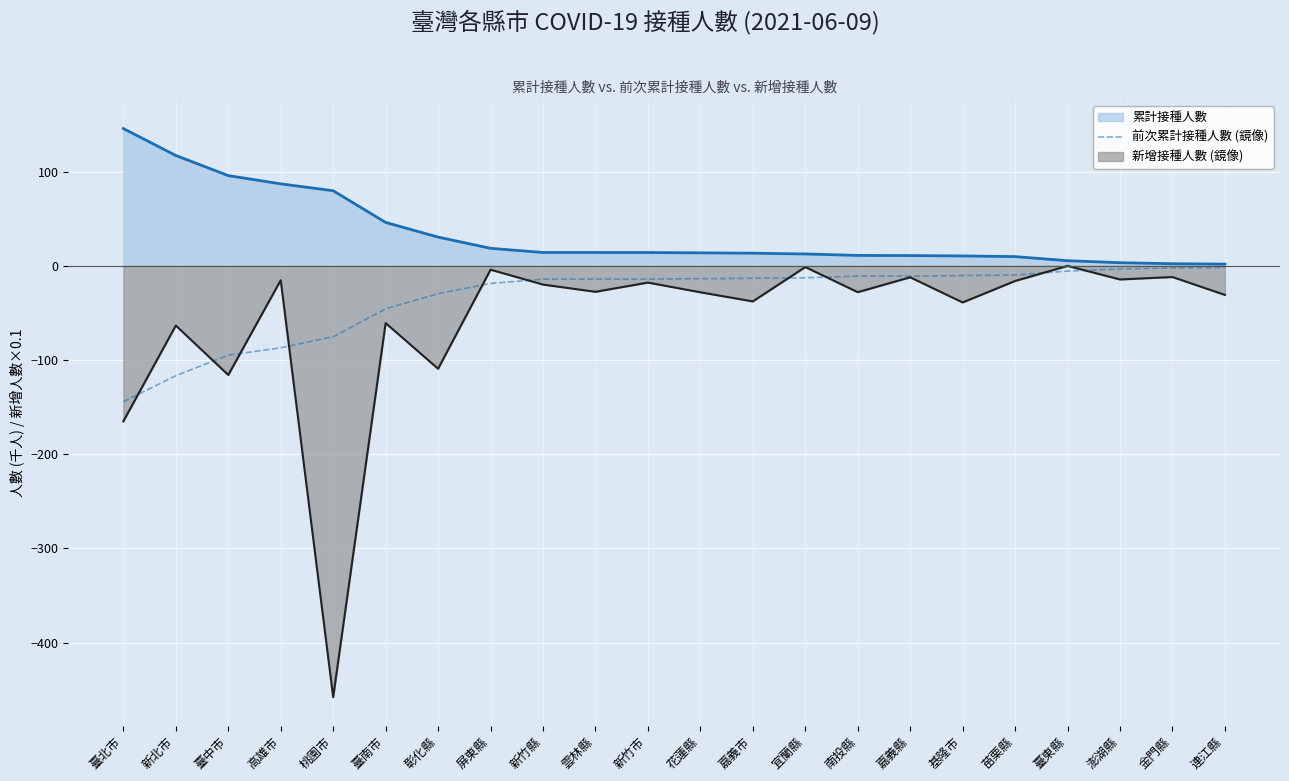

How many data points are less than -13?

13